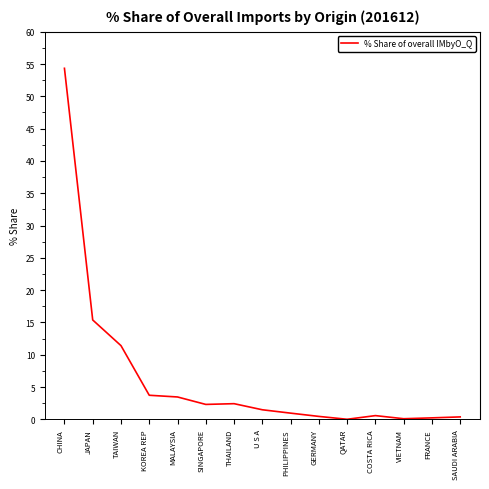

What is the change in value from JAPAN to PHILIPPINES?

-14.4